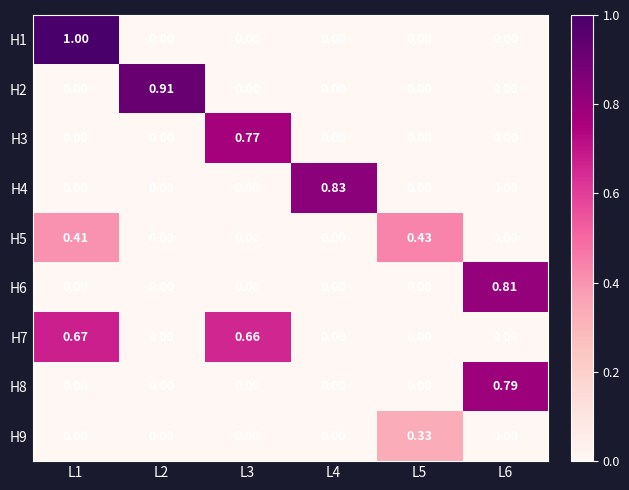

Is the value of H7 at L4 greater than the value of H8 at L6?

No